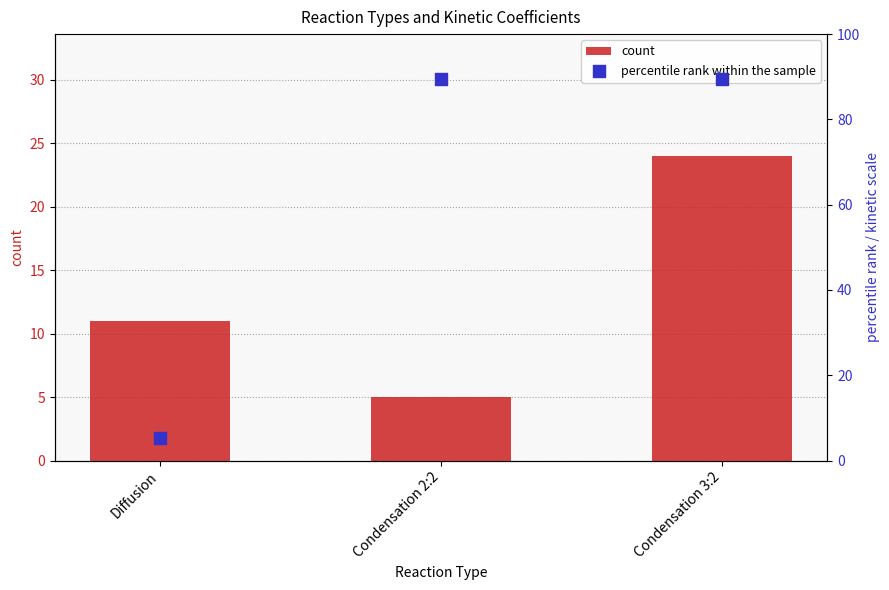

Is the value of count at Diffusion greater than the value of percentile rank within the sample at Condensation 2:2?

No